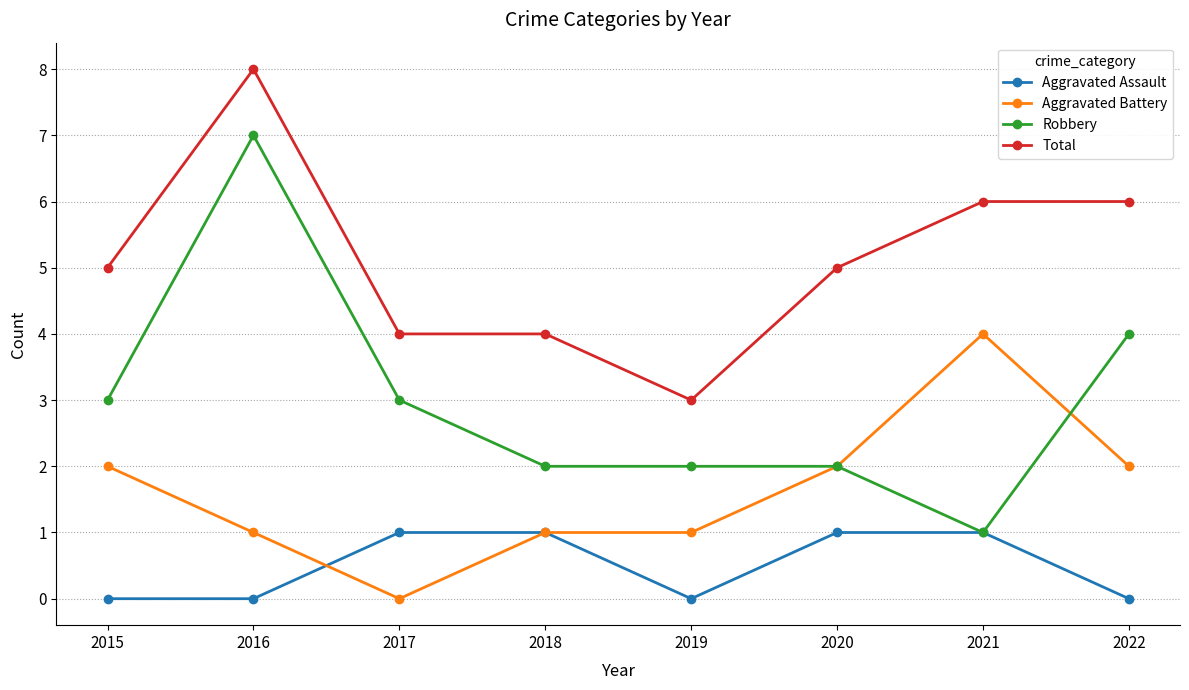

True or false: Aggravated Battery has more than 2 interior local peaks.

False